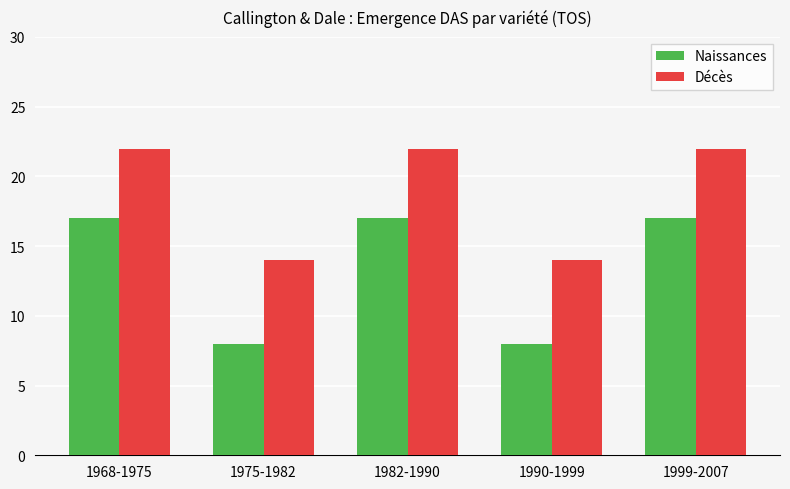

What is the sum of all Naissances values?

67